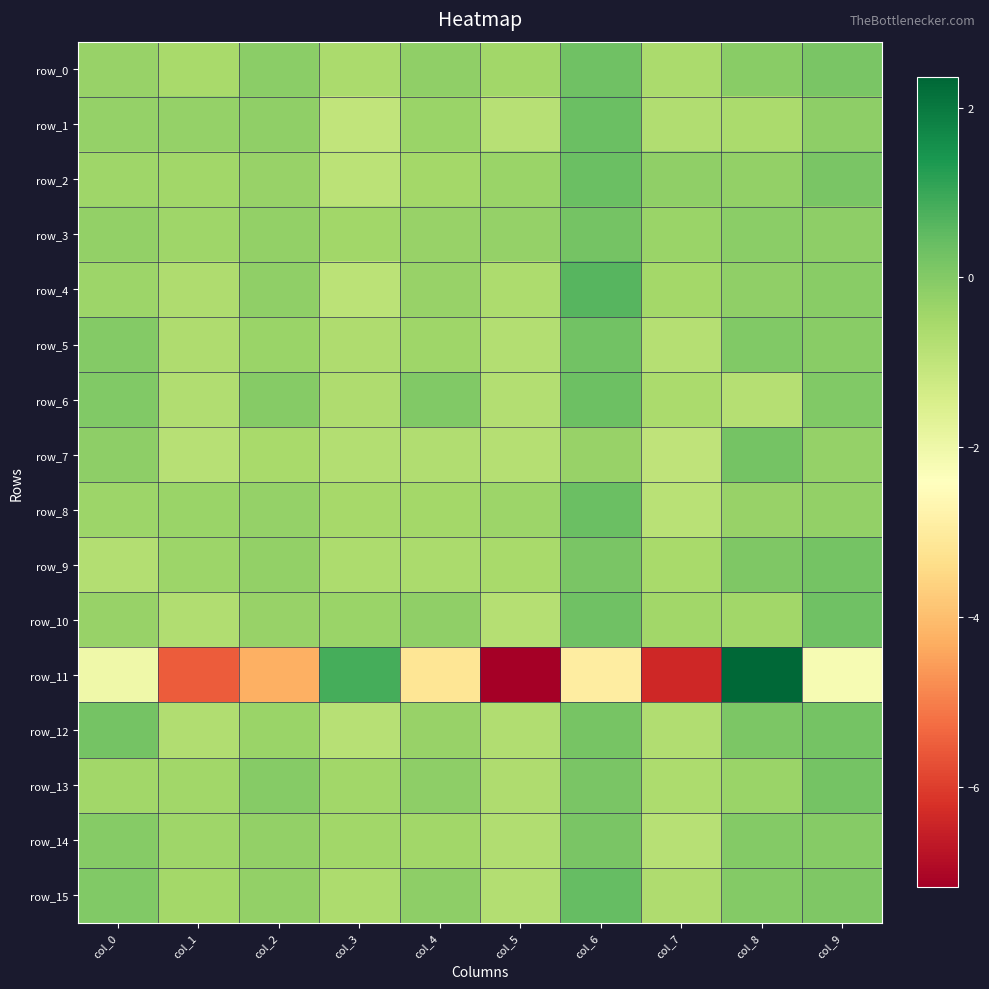

The row_14 series shows -0.8 at col_4. True or false?

False